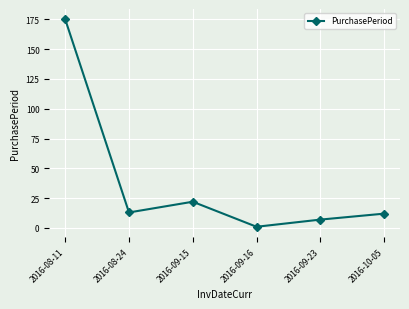

What is the difference between the maximum and minimum values?

174